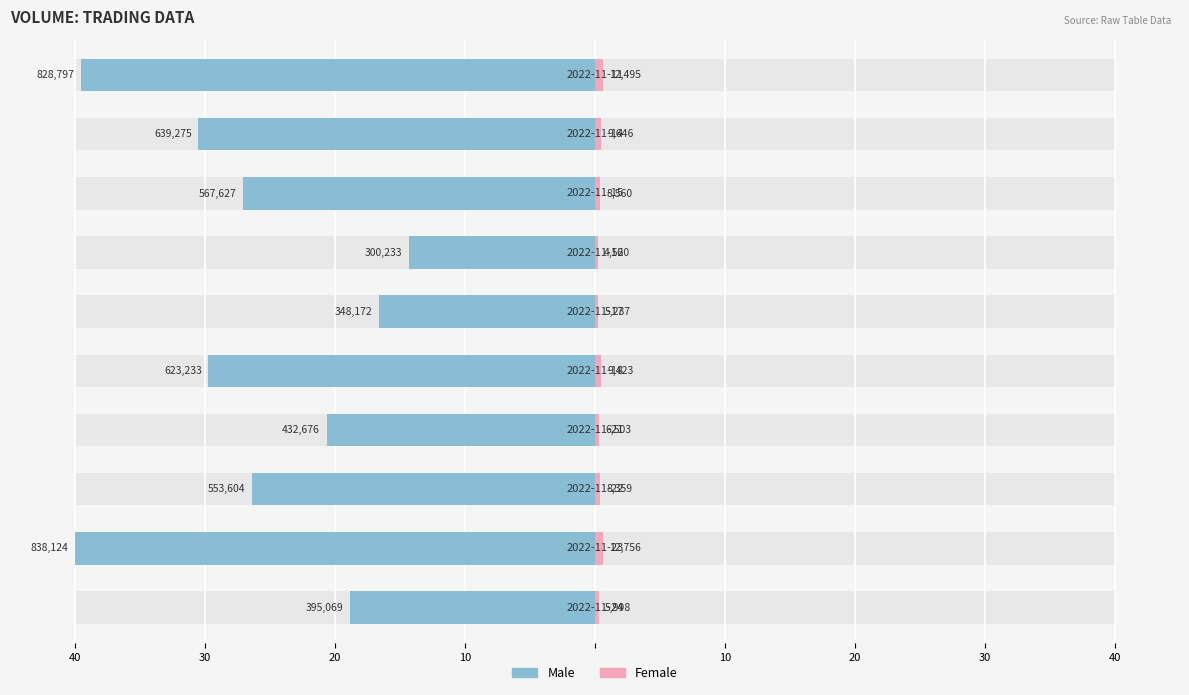

What are all the series names shown in the legend?

Male, Female